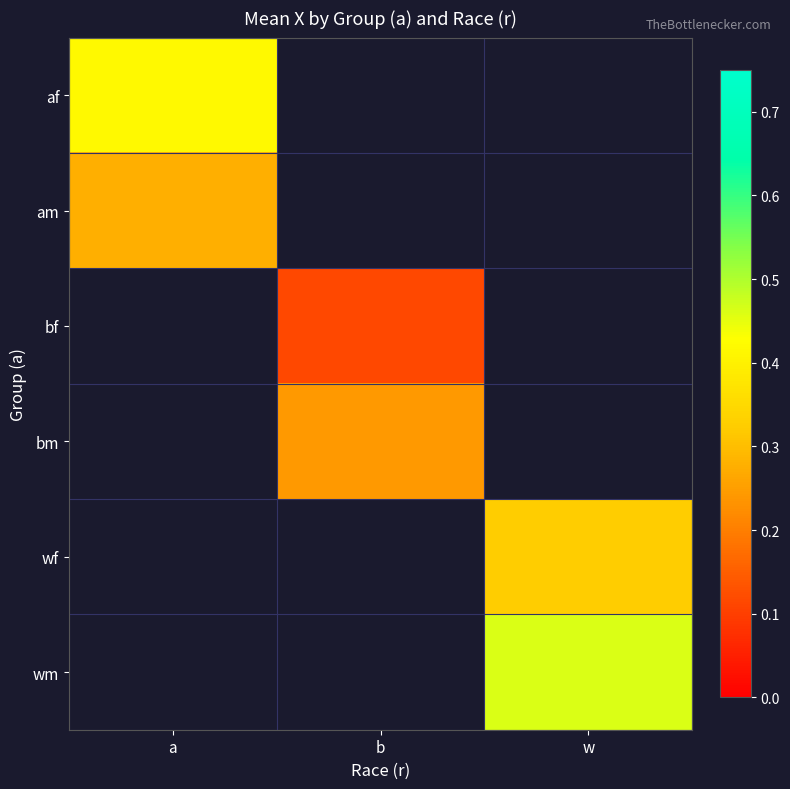

How many positive values does the wm series have?

1